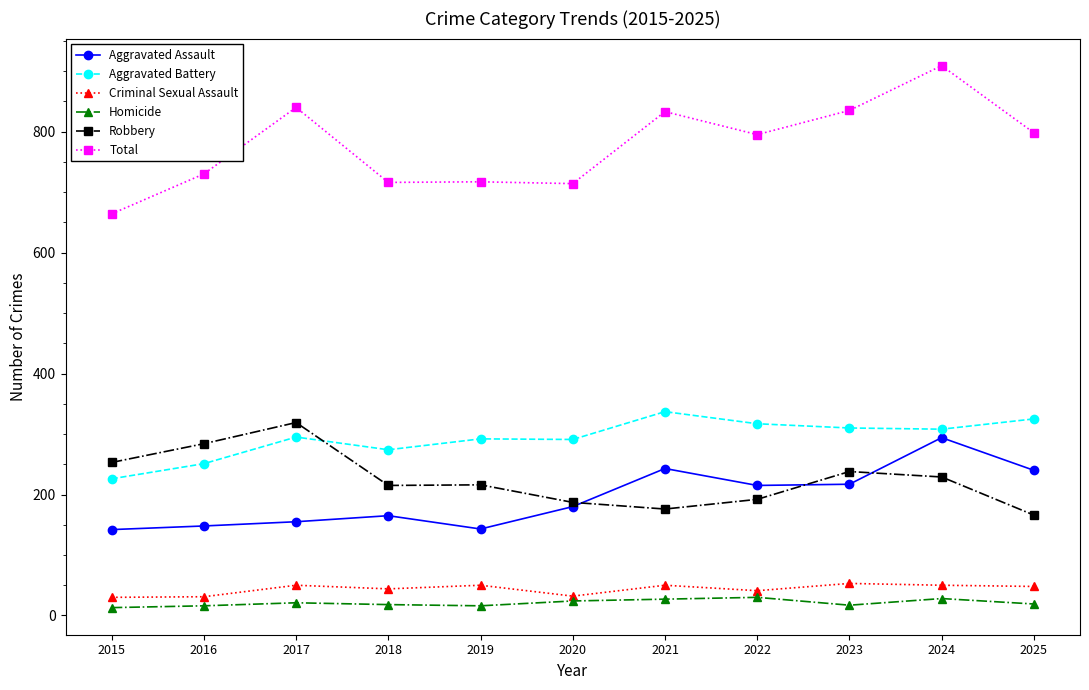

At how many categories does at least one series exceed 673?

10